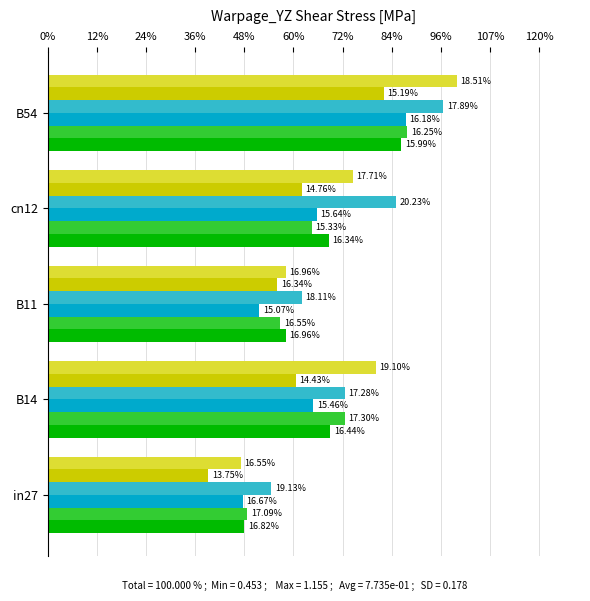

True or false: job132_scenario0_249 has a value of 0.2 at B14.

False